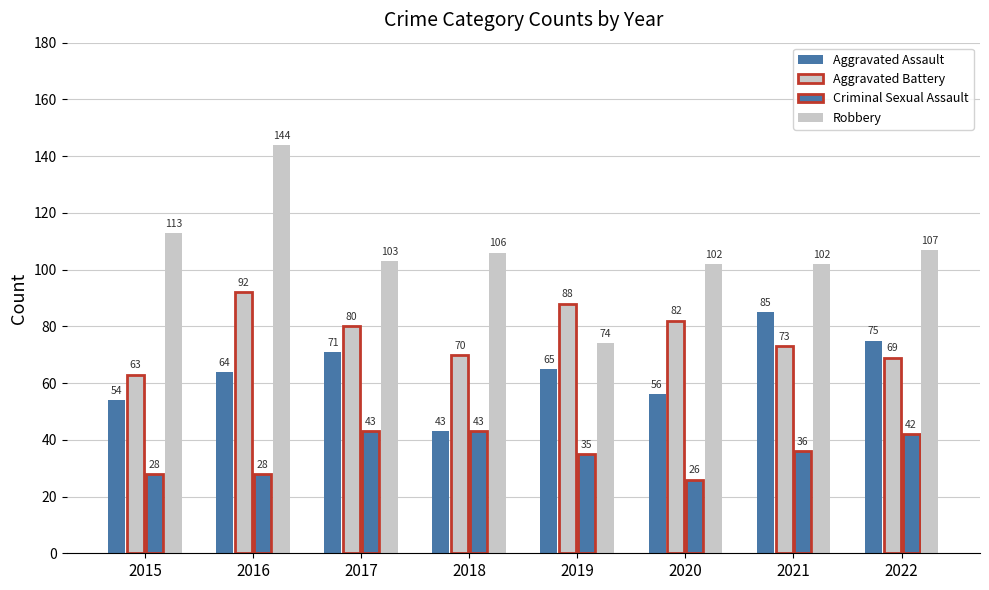

How many values in the Aggravated Battery series are below 80?

4